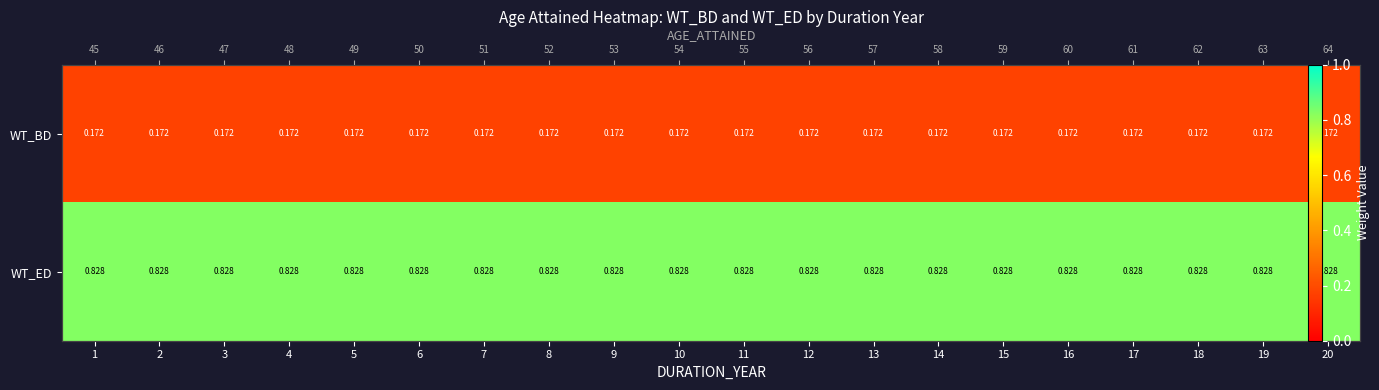

How many series are shown in this chart?

2